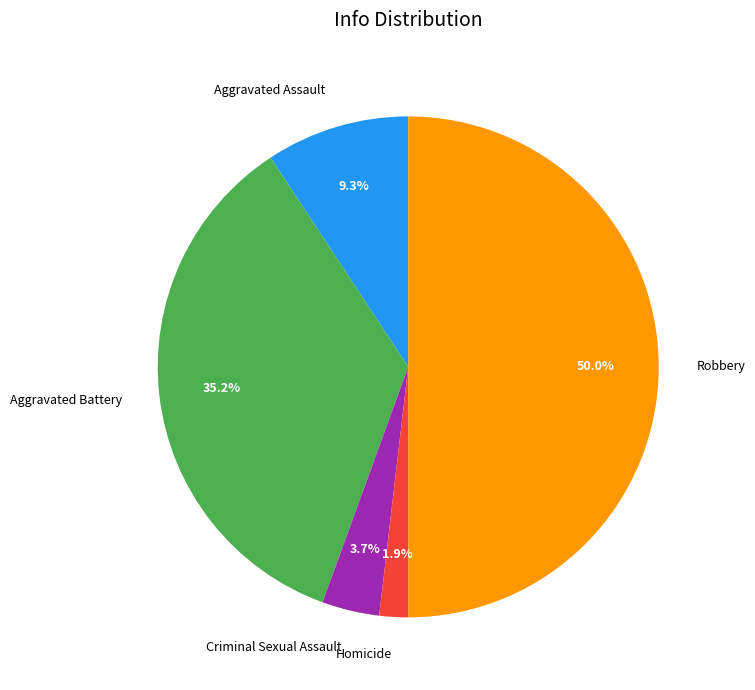

Is the sum of Aggravated Assault and Criminal Sexual Assault greater than half?

No